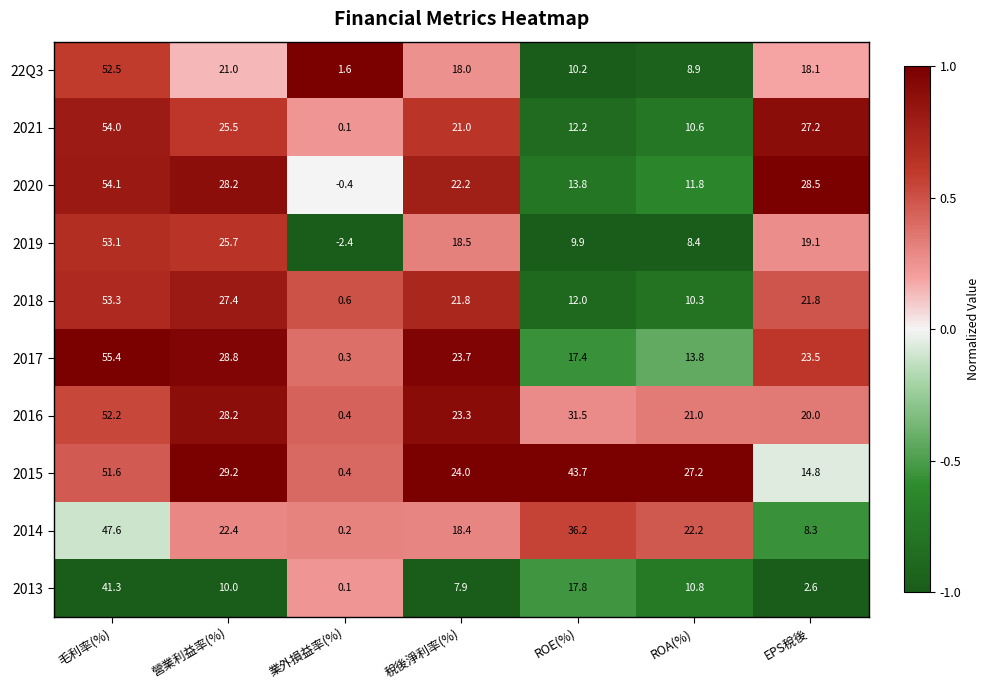

How many negative values does the 2020 series have?

1